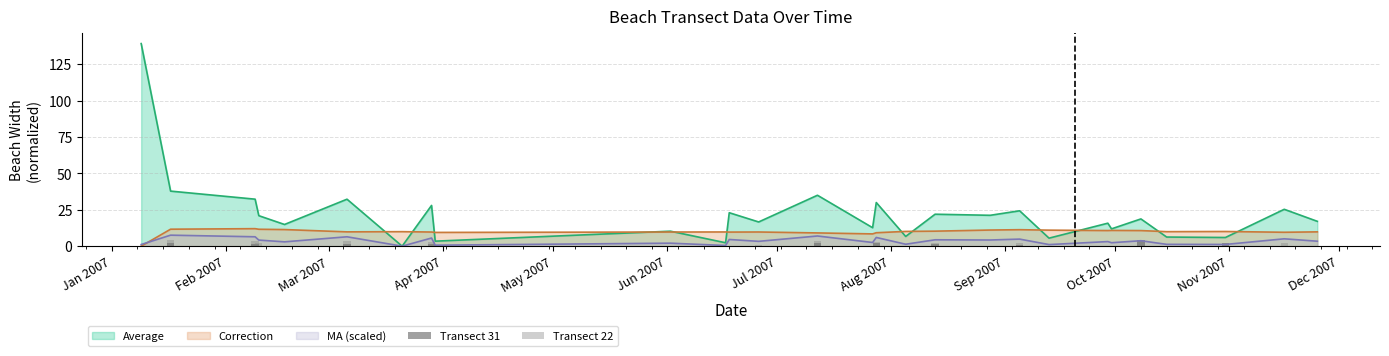

What is the maximum value for Correction?

12.0